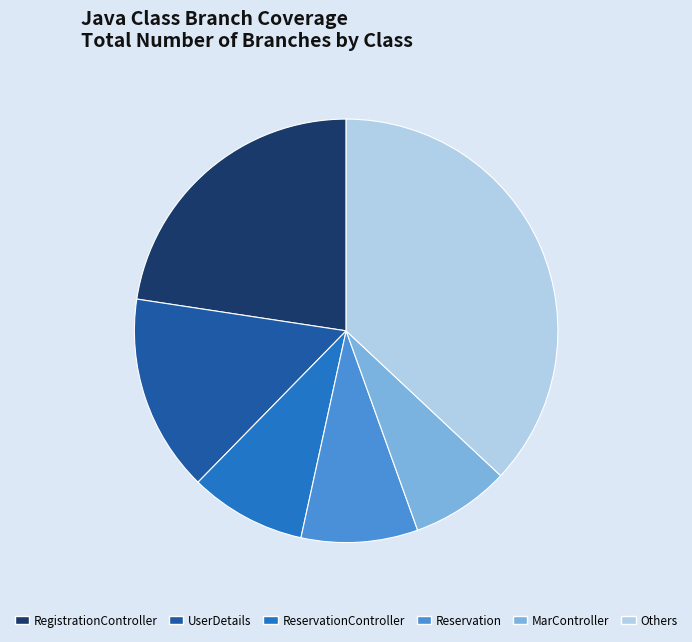

True or false: RegistrationController accounts for 23% of the total.

True